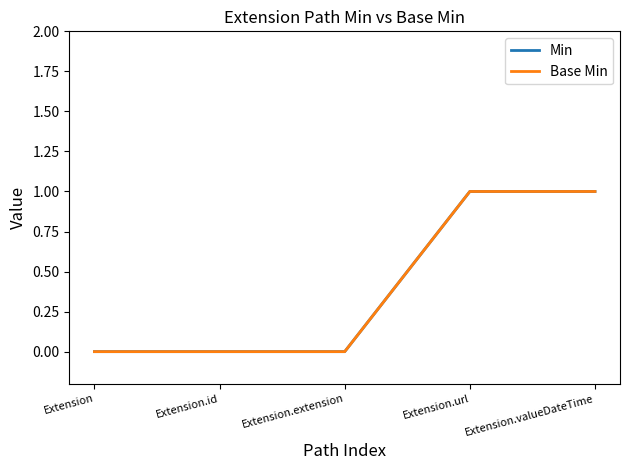

Does the chart display data point markers on the line(s)?

No